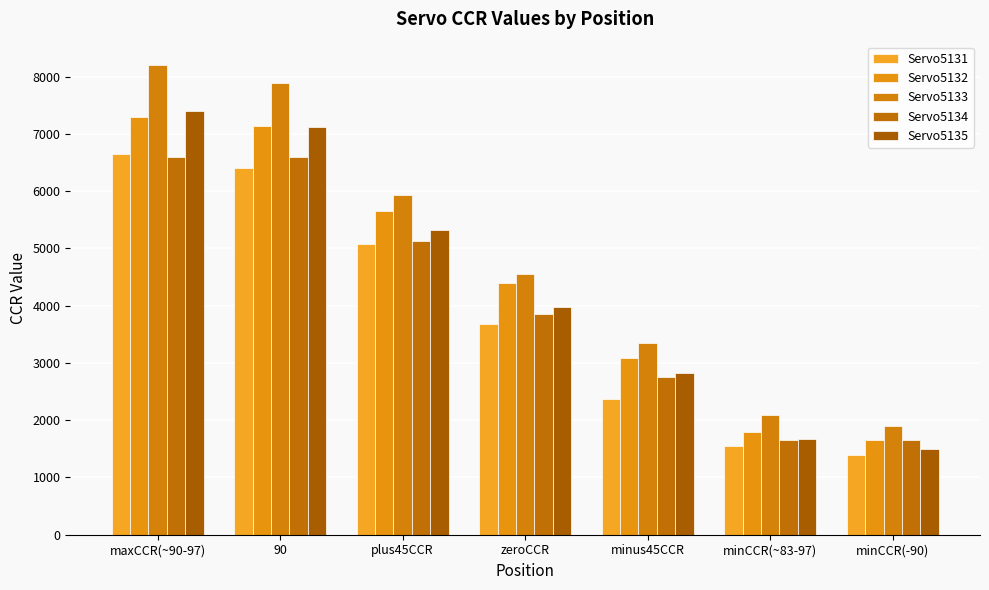

List the labels in order of Servo5132 value, largest first.

maxCCR(~90-97), 90, plus45CCR, zeroCCR, minus45CCR, minCCR(~83-97), minCCR(-90)